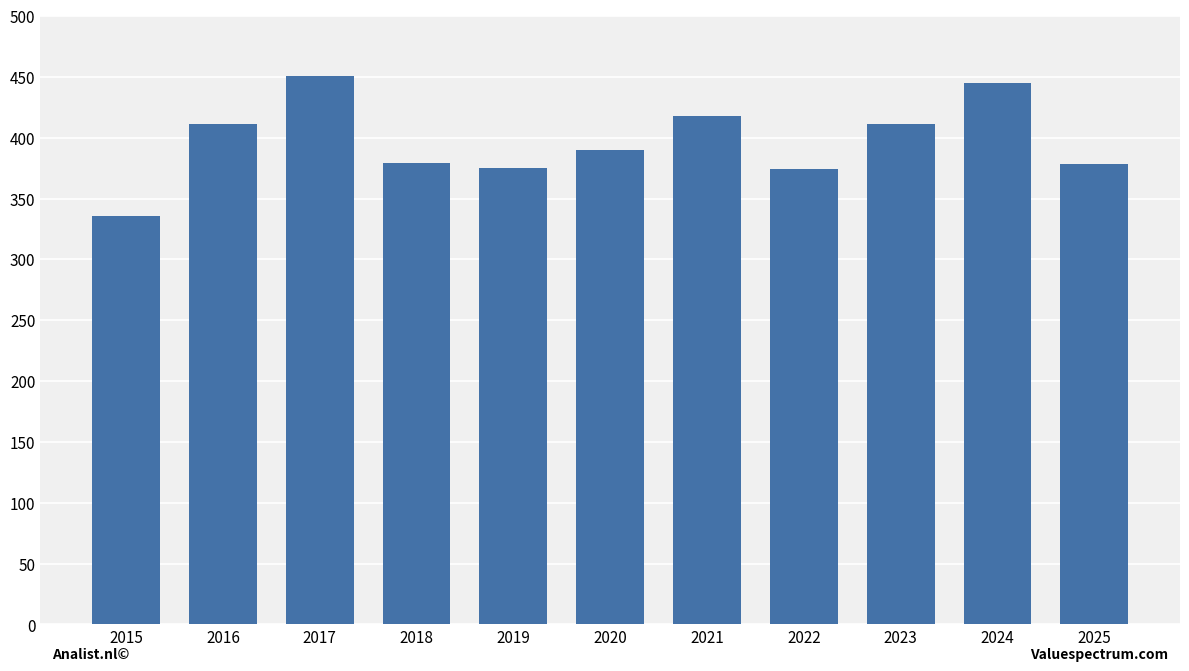

Does the chart contain stacked bars?

No